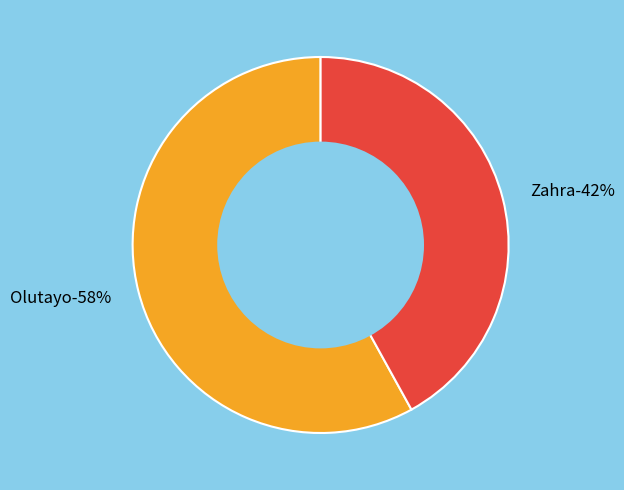

The Zahra slice represents 30% of the pie. True or false?

False